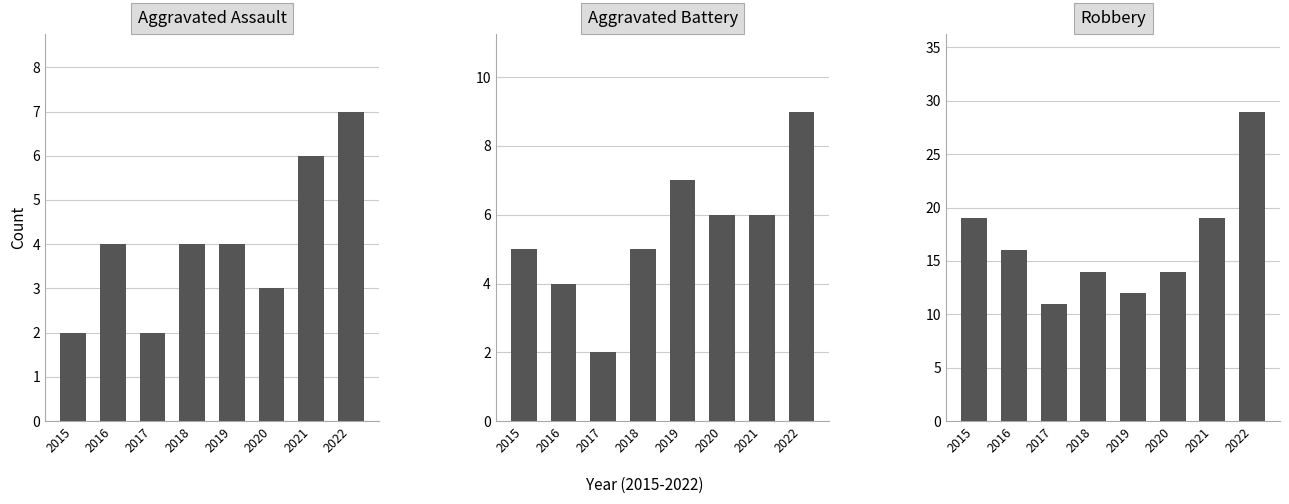

Which category has the lowest value in the Aggravated Battery series?

2017